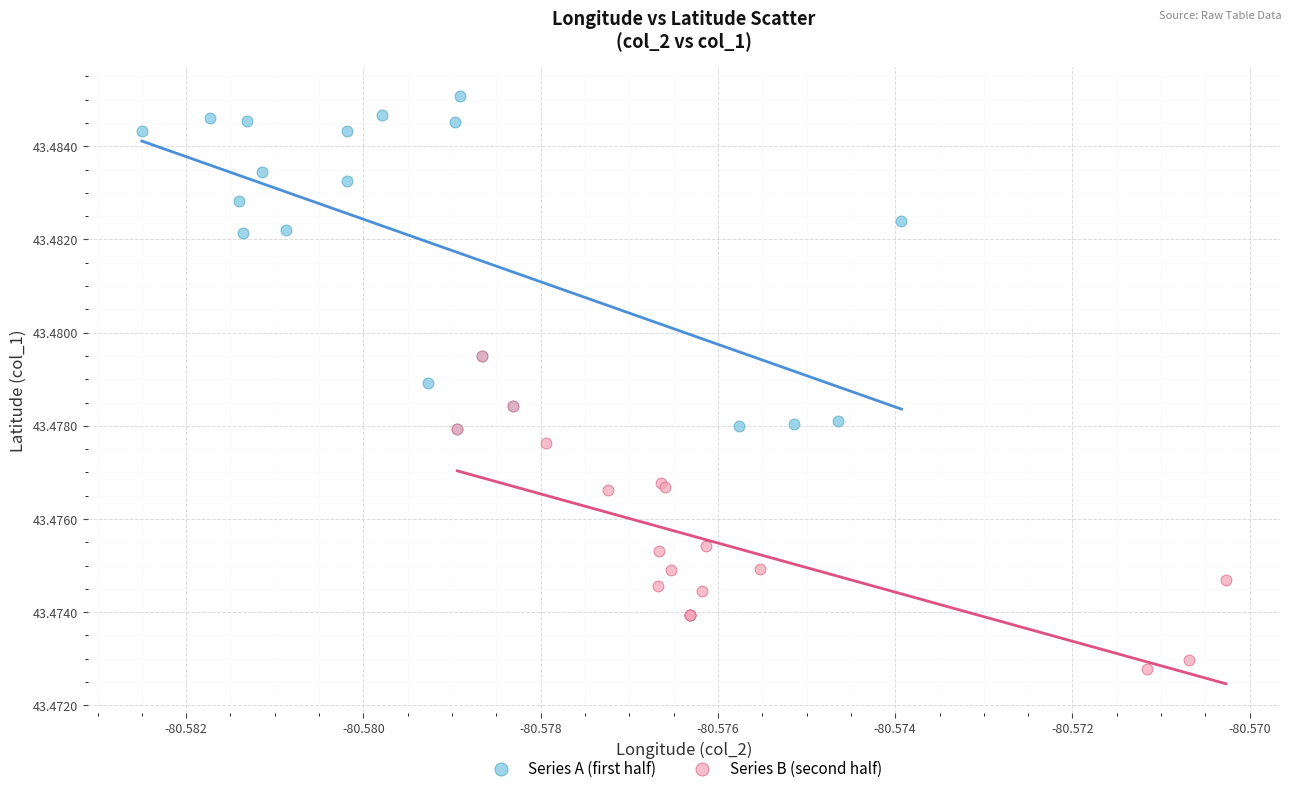

Which series has the largest Y range (max minus min)?

Series A (first half)